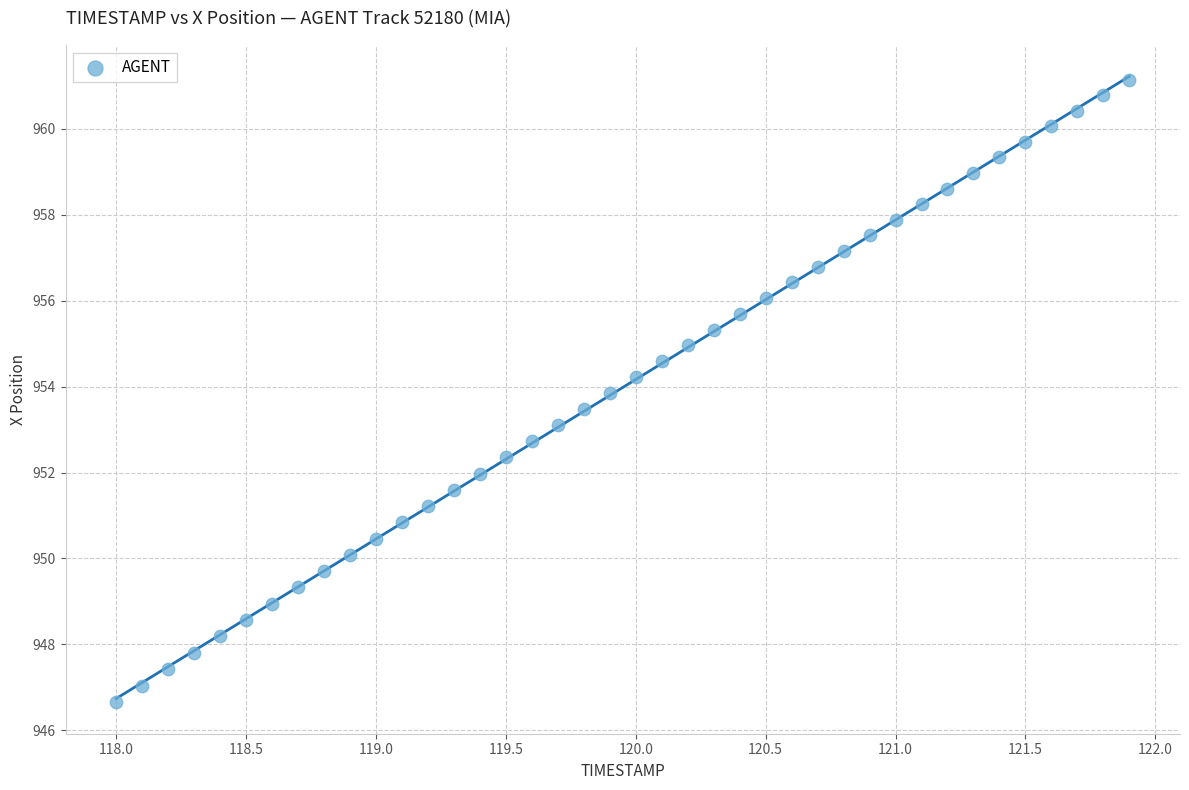

What is the range of Y values (max minus min)?

14.5